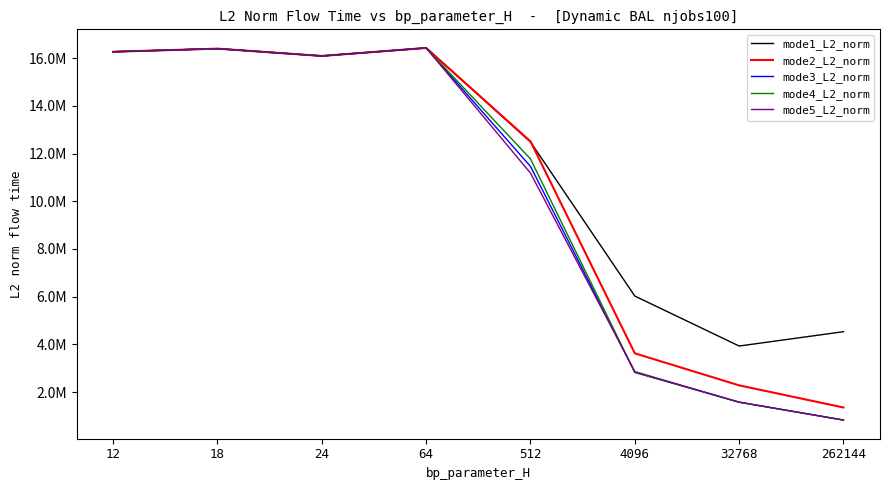

What are all the series names shown in the legend?

mode1_L2_norm, mode2_L2_norm, mode3_L2_norm, mode4_L2_norm, mode5_L2_norm